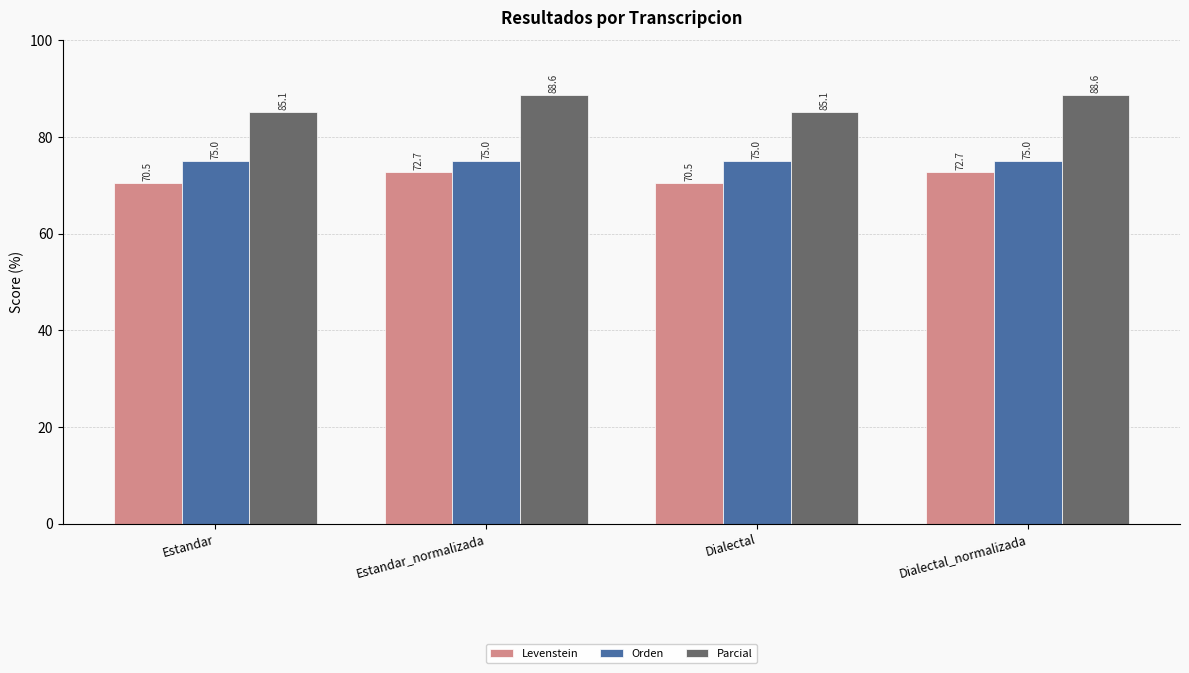

What is the difference between the Levenstein values at Dialectal_normalizada and Dialectal?

2.2